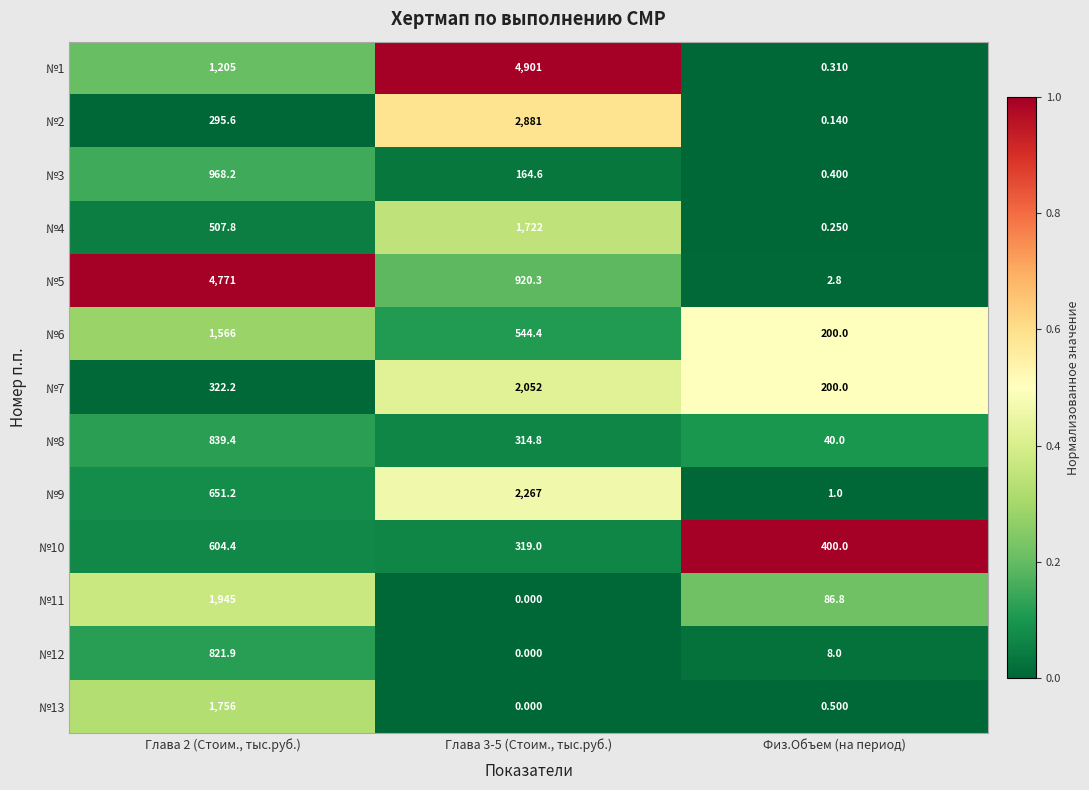

Which category has the lowest value in the №1 series?

Физ.Объем (на период)